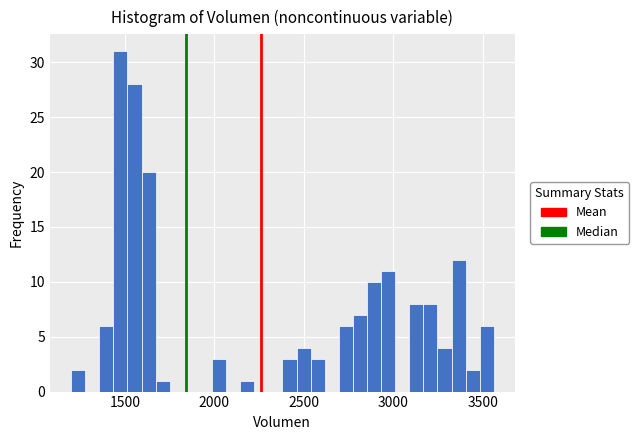

Around what value on the x-axis is the tallest bar? Give the approximate position of its centre, as read against the axis.

1500